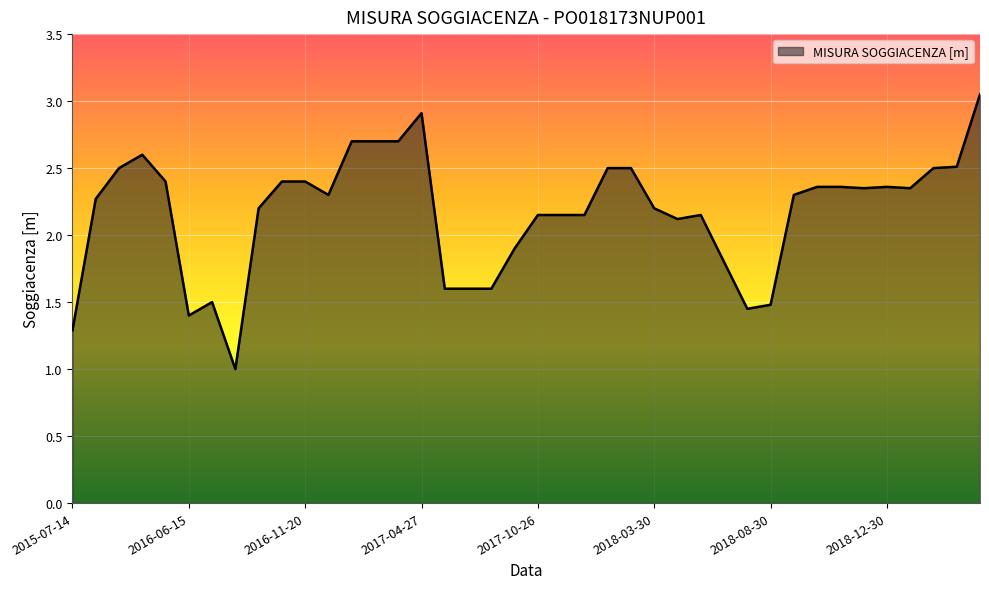

True or false: there are more than 0 points higher than both neighbors.

True